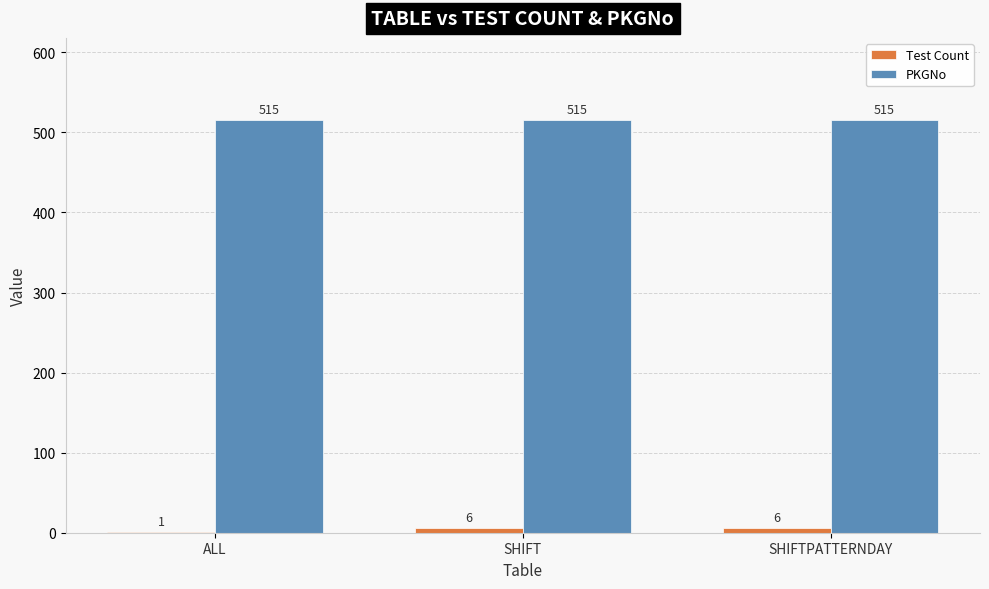

What is the maximum value for PKGNo?

515